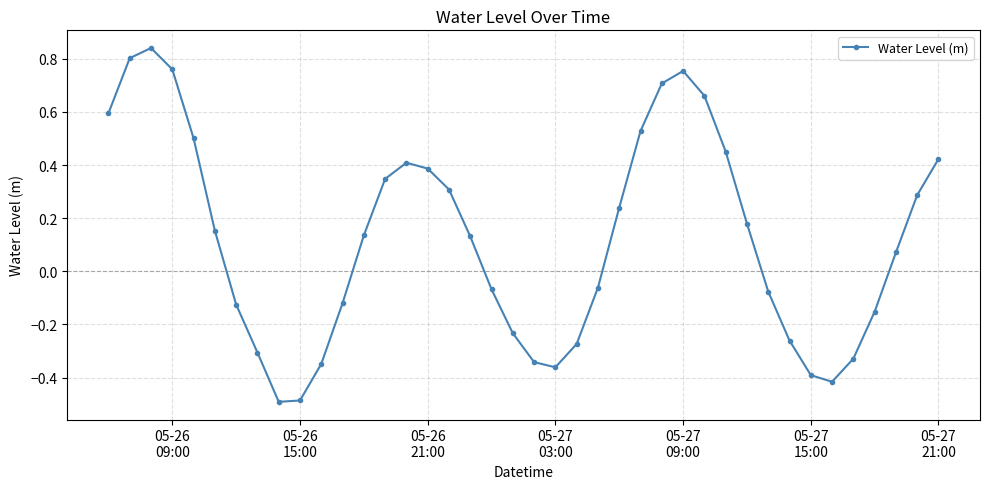

How many interior local peaks (higher than both neighbors) does the data have?

3